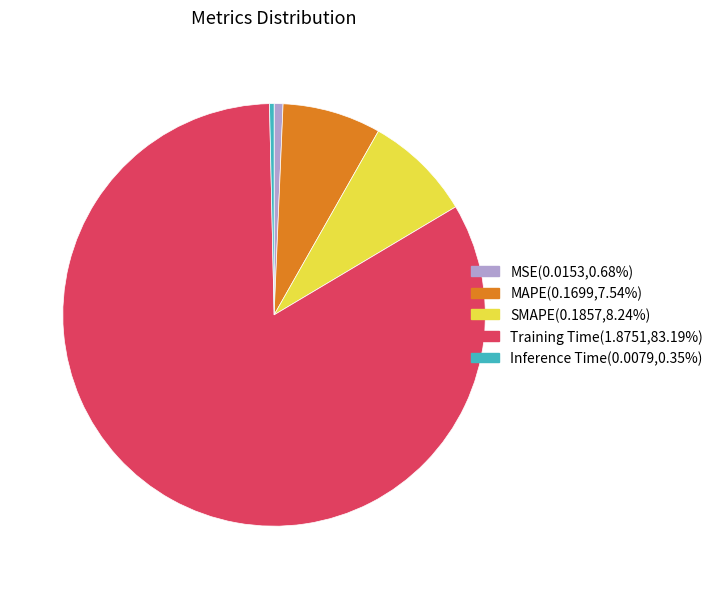

Which has a higher value, MSE or SMAPE?

SMAPE